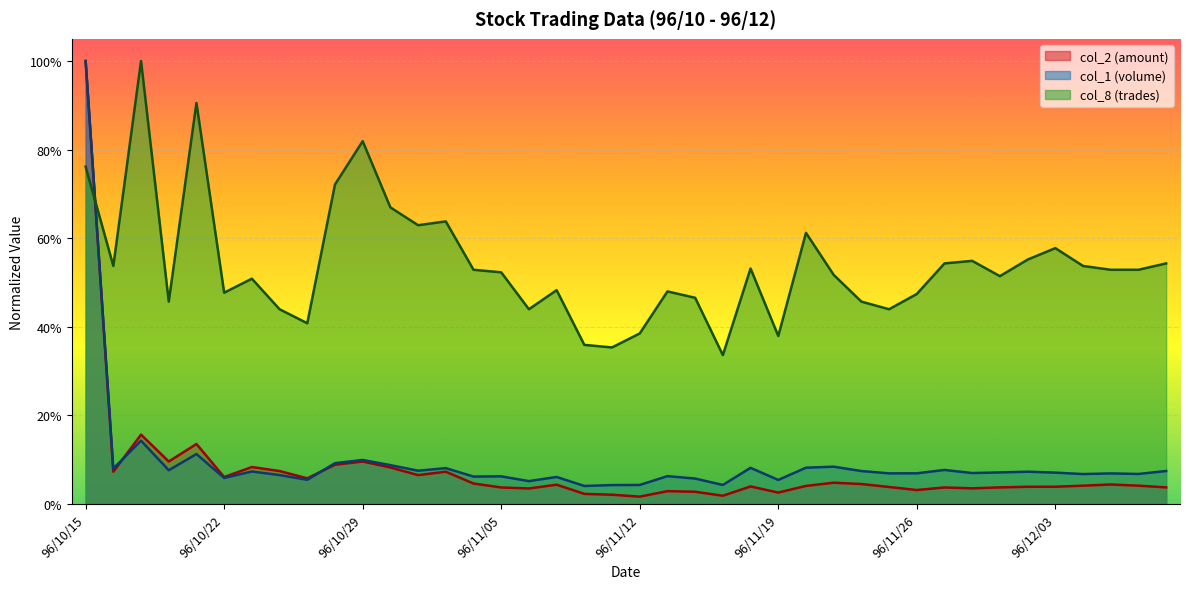

At 96/11/21, list the series in order from largest to smallest.

col_8, col_1, col_2